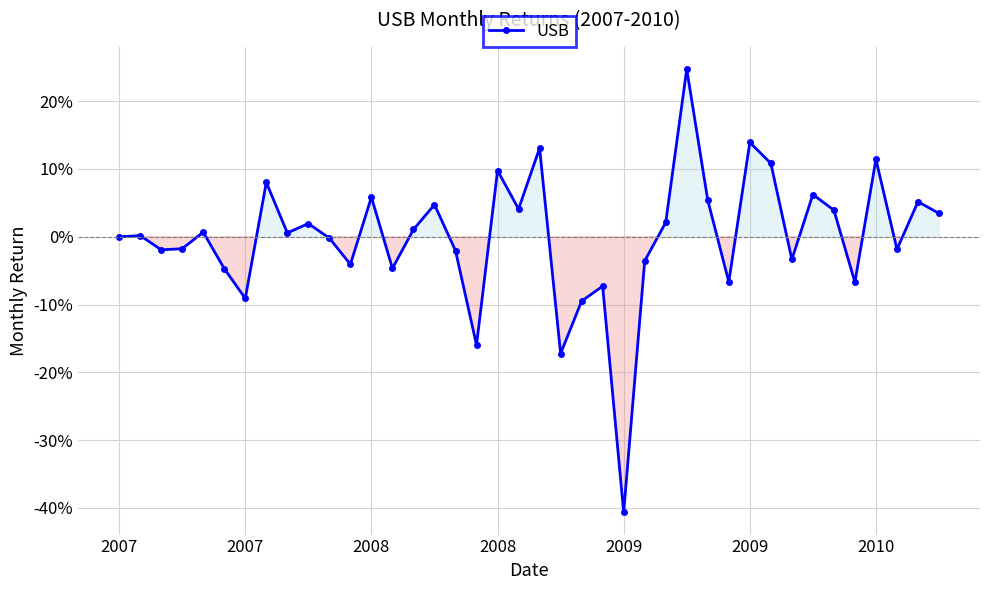

At which label is the value closest to 0?

2007